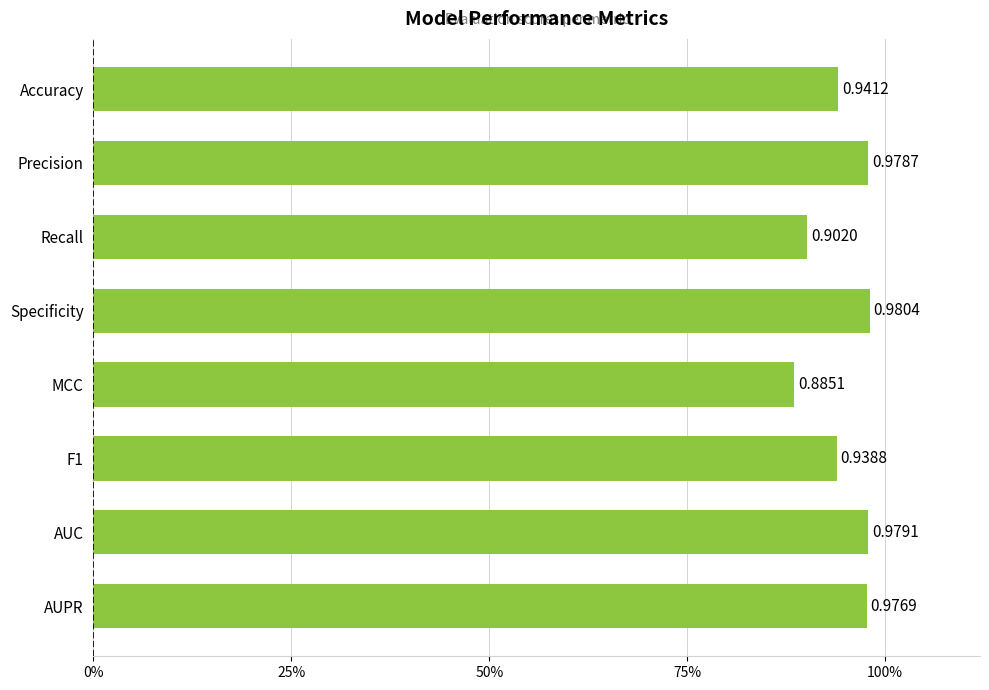

Which label corresponds to the smallest value in the chart?

MCC